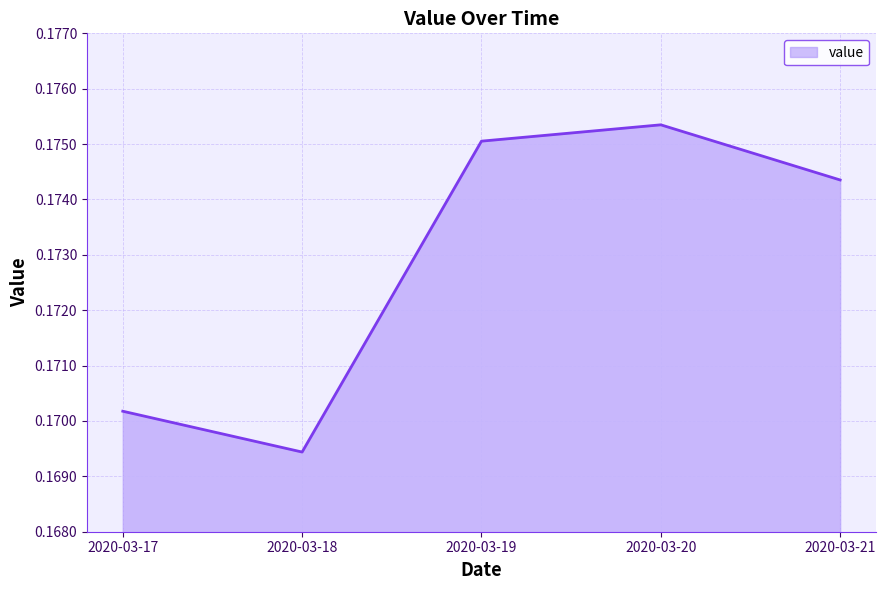

True or false: the data shows 0.1 at 2020-03-21.

False